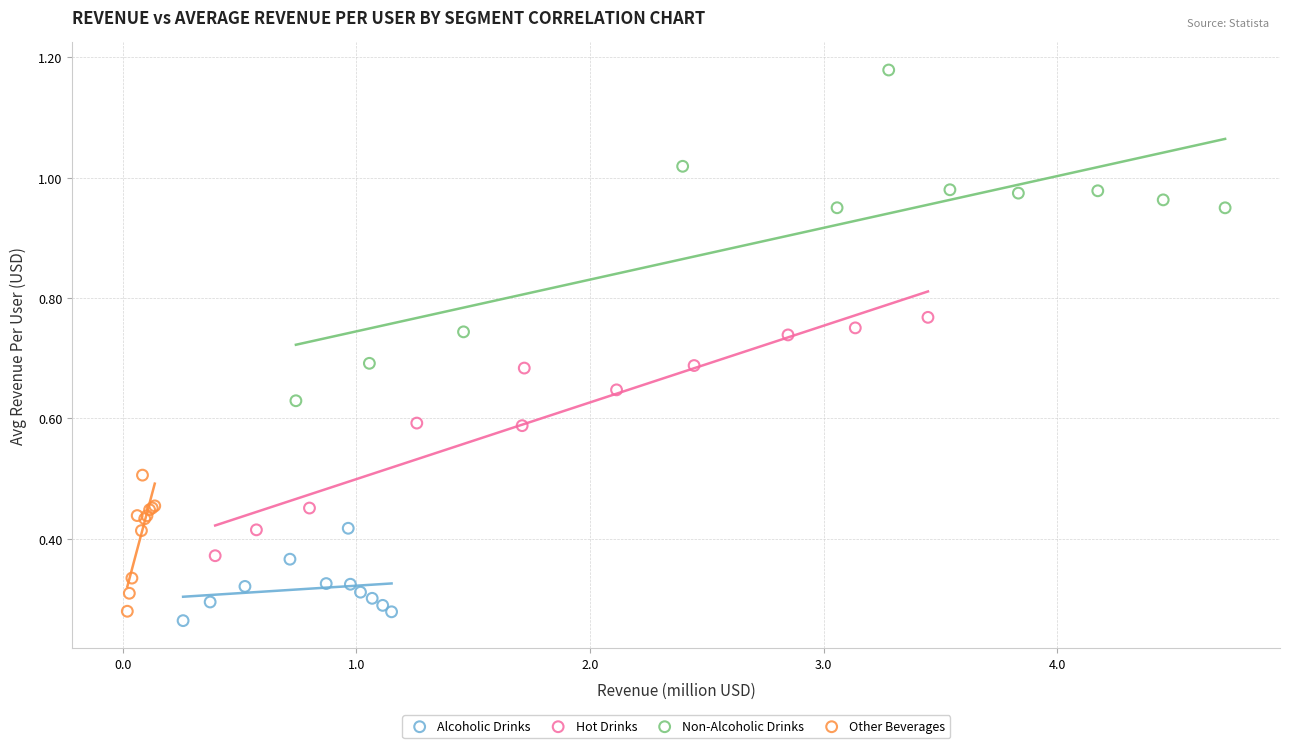

Which series has the widest spread of Y values?

Non-Alcoholic Drinks